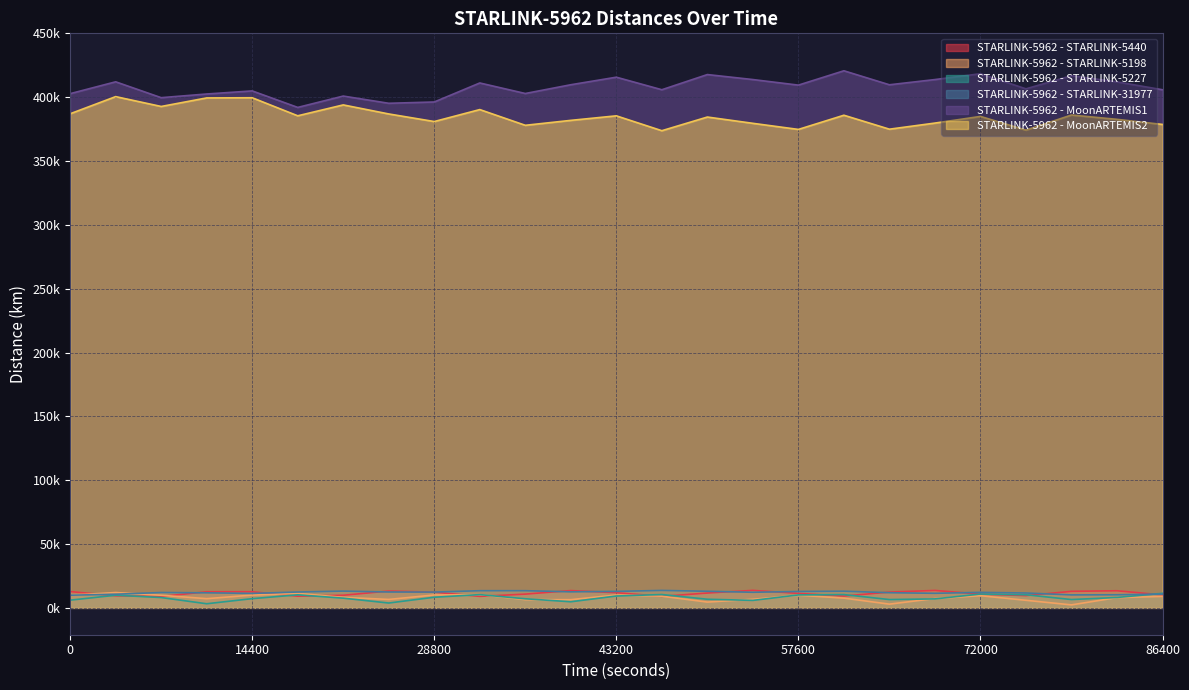

Reading left to right, what are all the values shown in this chart?

STARLINK-5962 - STARLINK-5440: 0=12764.1	3600=9457.6	7200=8947.5	10800=12587.4	14400=12618.7	18000=9151.4	21600=9867.0	25200=13170.0	28800=12306.1	32400=9017.5	36000=10765.0	39600=13542.5	43200=11867.5	46800=9026.8	50400=11613.7	54000=13705.6	57600=11321.6	61200=9254.1	64800=12351.0	68400=13652.9	72000=10736.5	75600=9613.7	79200=12945.8	82800=13396.7	86400=10131.6
STARLINK-5962 - STARLINK-5198: 0=9868.3	3600=12016.9	7200=9879.1	10800=7203.5	14400=10020.9	18000=11355.6	21600=8220.3	25200=6605.3	28800=10100.7	32400=10386.0	36000=6427.5	39600=6422.3	43200=10081.2	46800=9141.3	50400=4533.6	54000=6728.7	57600=9893.3	61200=7624.3	64800=2916.7	68400=7306.6	72000=9525.2	75600=5930.8	79200=2337.7	82800=8026.5	86400=8979.7
STARLINK-5962 - STARLINK-5227: 0=6042.2	3600=9899.1	7200=8088.3	10800=3221.1	14400=7225.2	18000=10205.4	21600=7602.7	25200=3789.8	28800=8326.0	32400=10386.6	36000=7121.0	39600=4770.7	43200=9289.0	46800=10443.5	50400=6758.7	54000=5853.2	57600=10136.1	61200=10401.2	64800=6510.8	68400=7029.3	72000=10834.8	75600=10254.7	79200=6520.0	82800=8146.8	86400=11395.1
STARLINK-5962 - STARLINK-31977: 0=9901.7	3600=10686.4	7200=12036.2	10800=11789.6	14400=11326.3	18000=12414.9	21600=13132.1	25200=12430.7	28800=12367.3	32400=13442.4	36000=13447.7	39600=12557.4	43200=12912.0	46800=13660.1	50400=12998.8	54000=12213.5	57600=12837.9	61200=13050.0	64800=11871.7	68400=11403.9	72000=12135.6	75600=11639.1	79200=10159.6	82800=10261.9	86400=10777.6
STARLINK-5962 - MoonARTEMIS1: 0=402752.3	3600=412027.7	7200=399613.3	10800=402489.5	14400=404900.5	18000=391978.0	21600=400858.7	25200=395210.0	28800=396227.9	32400=411122.4	36000=402874.4	39600=409736.6	43200=415649.9	46800=405820.4	50400=417708.1	54000=413803.8	57600=409433.4	61200=420672.5	64800=409707.1	68400=413795.7	72000=418353.1	75600=406534.2	79200=416817.6	82800=411967.4	86400=405815.2
STARLINK-5962 - MoonARTEMIS2: 0=386996.9	3600=400433.4	7200=392715.5	10800=399412.1	14400=399538.9	18000=385411.5	21600=393938.3	25200=386851.7	28800=380912.7	32400=390284.2	36000=377961.9	39600=381832.9	43200=385382.5	46800=373732.3	50400=384437.8	54000=379516.5	57600=374741.0	61200=385848.4	64800=374920.0	68400=379707.9	72000=384913.9	75600=374186.6	79200=386016.5	82800=382630.4	86400=378637.4